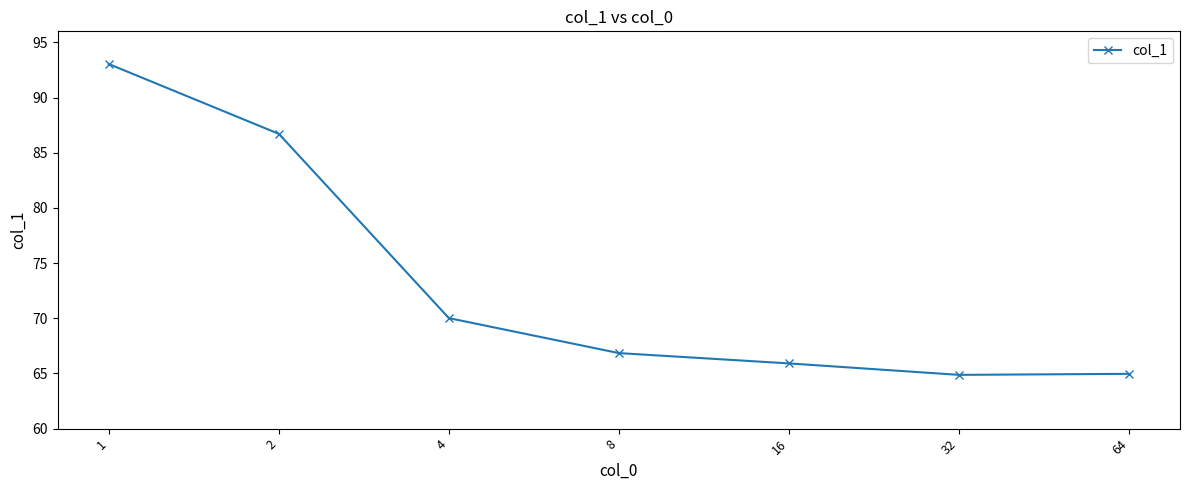

True or false: the data shows 70.0 at 4.

True